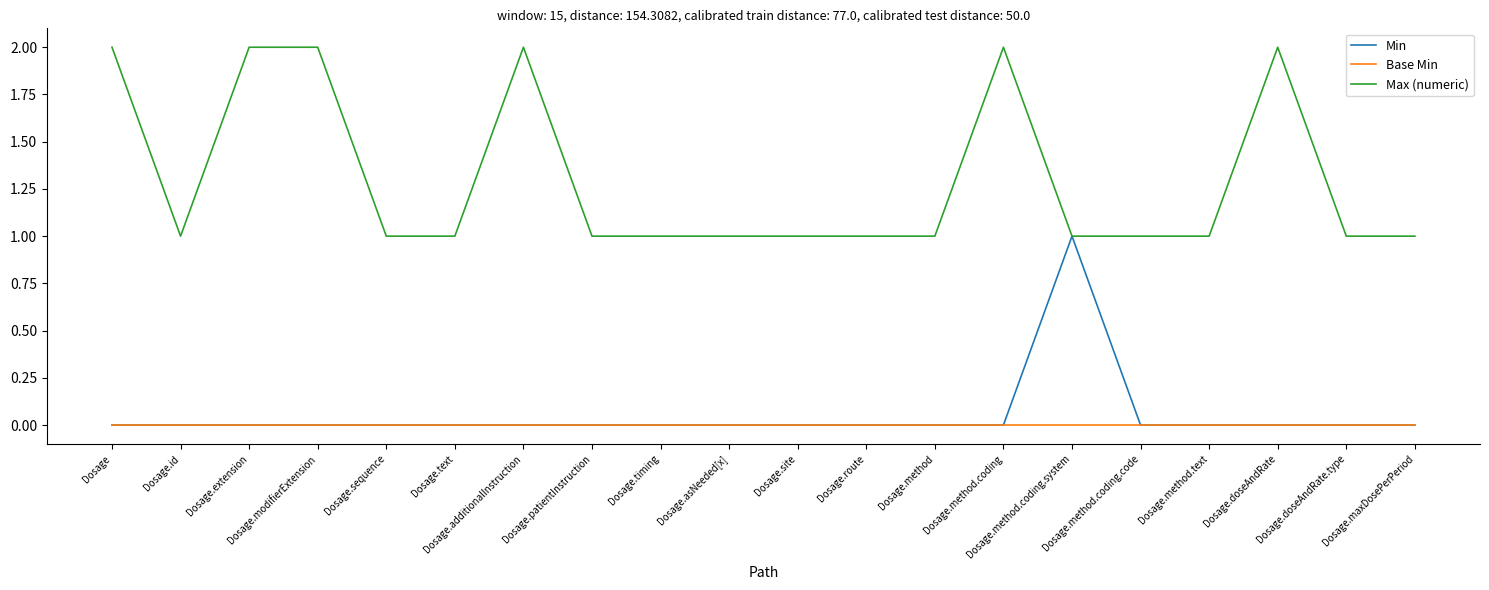

True or false: Max (numeric) has more than 2 points higher than both neighbors.

True